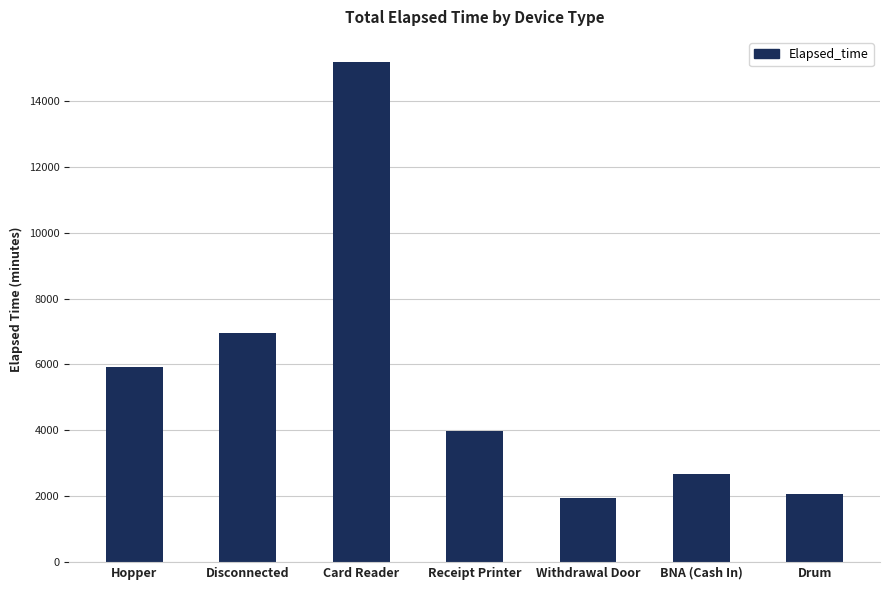

Count the number of categories in the chart.

7